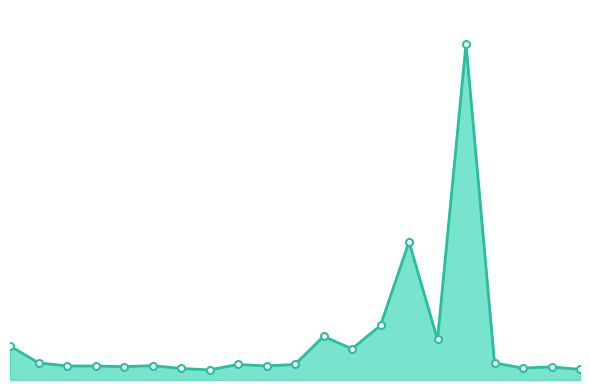

Is this an area chart (filled region under the line)?

Yes